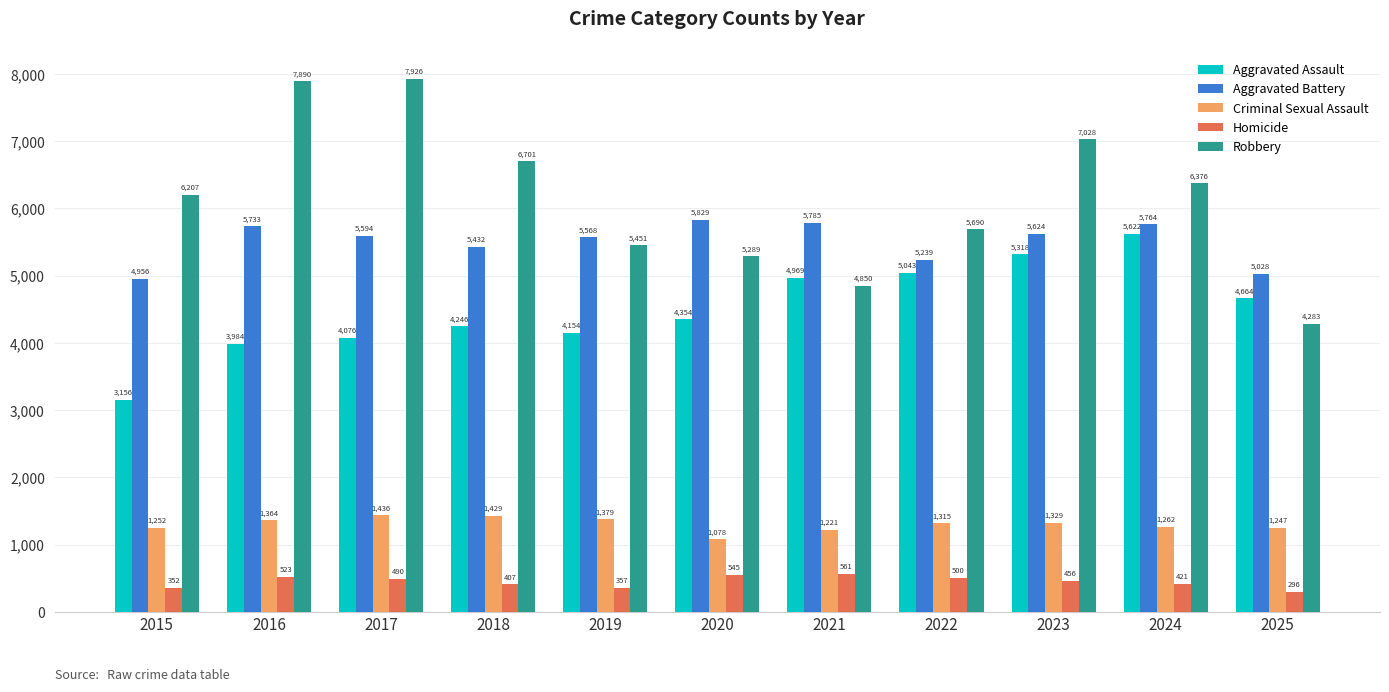

The value of Aggravated Assault at 2022 is 5043. True or false?

True